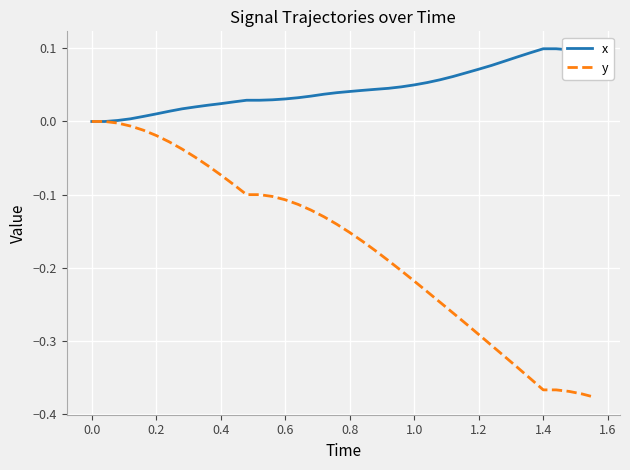

List the series in order of their peak value, lowest first.

y, x